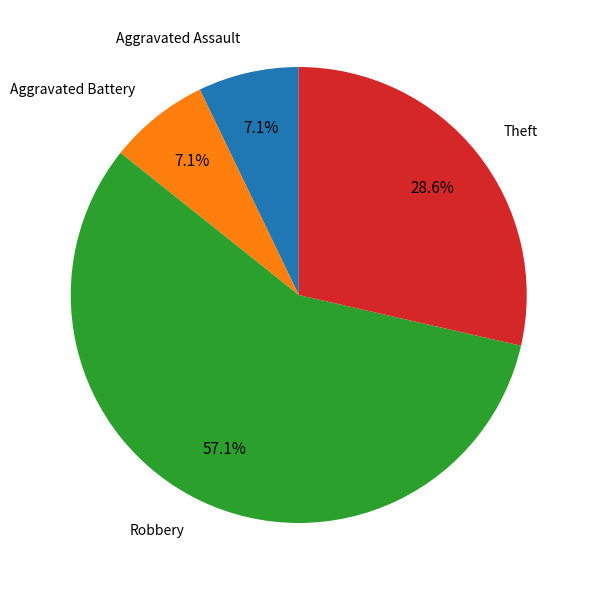

How much of the chart is everything except Aggravated Battery?

92.9%